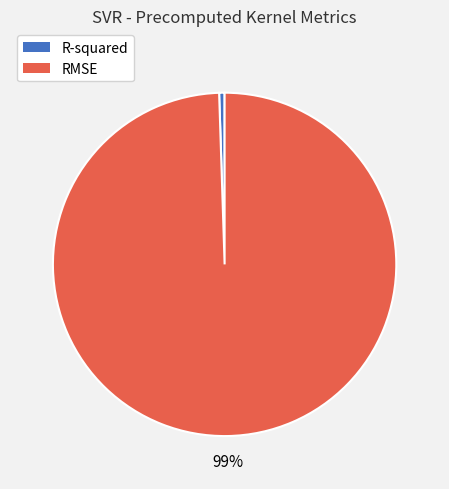

To the nearest percent, what is the combined percentage of RMSE and R-squared?

100%